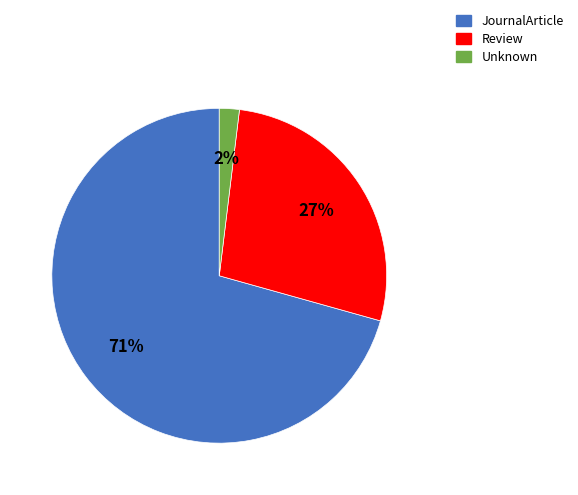

Is there any slice that represents more than half of the pie?

Yes